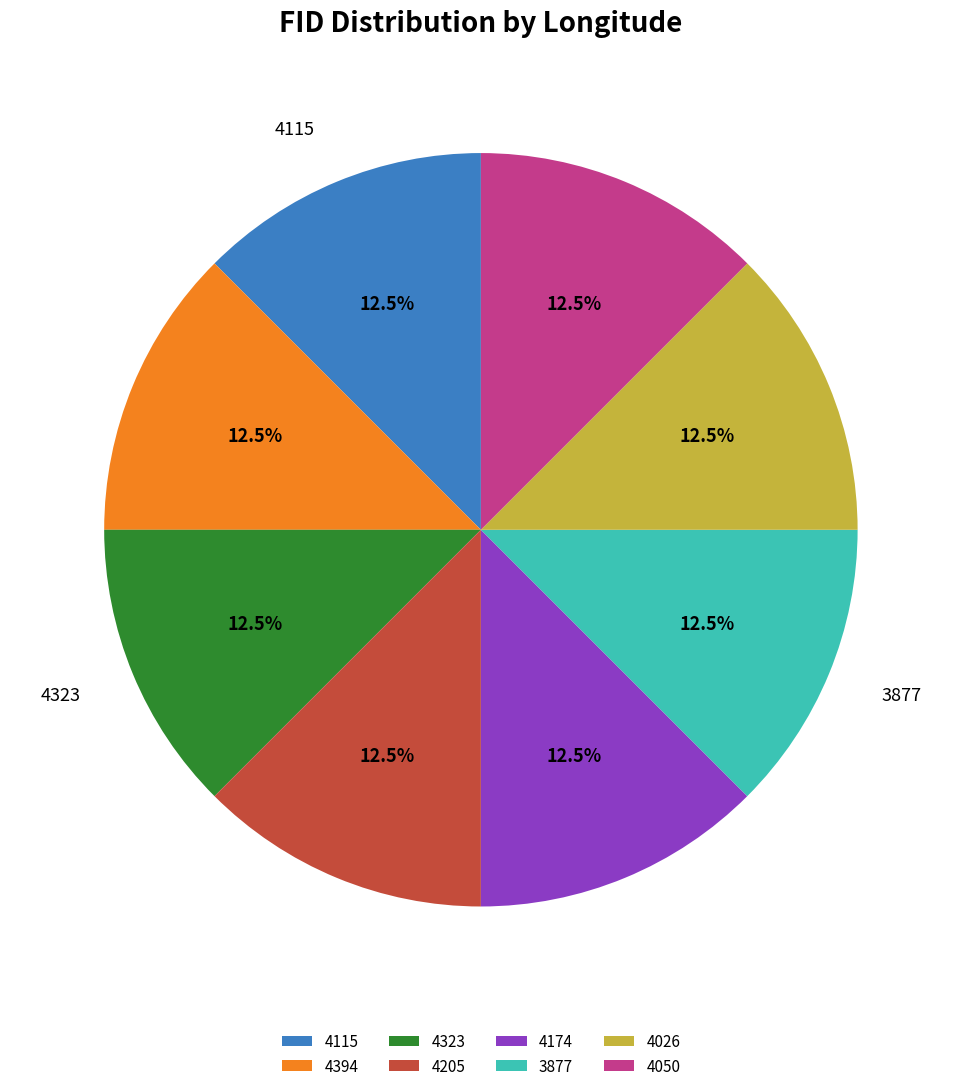

Is there a majority slice in this chart?

No